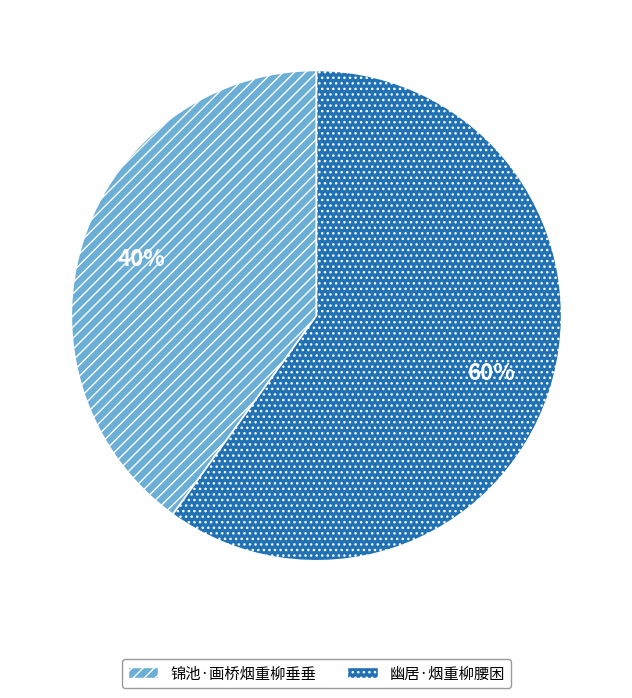

What percentage is the 幽居·烟重柳腰困 slice, to the nearest percent?

60%